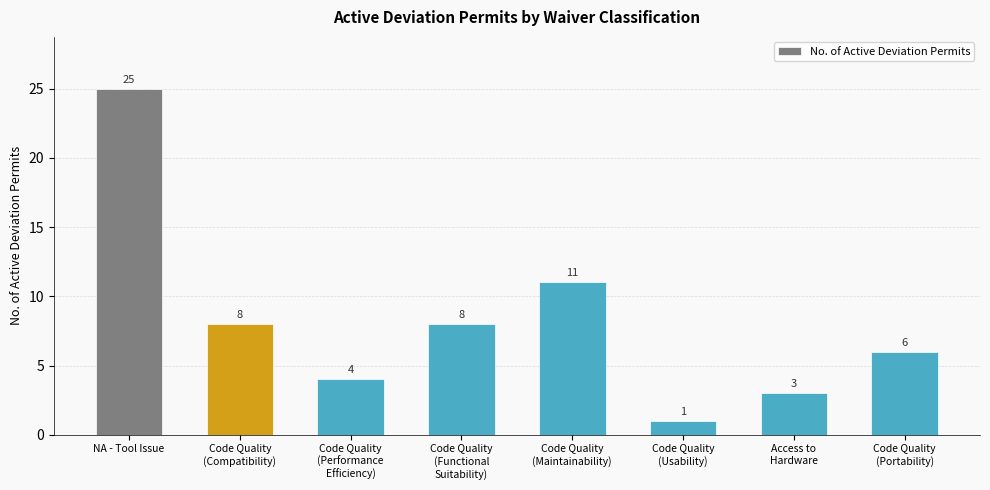

Count the number of categories in the chart.

8